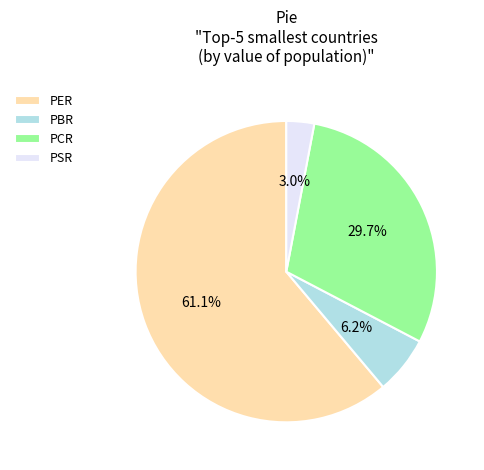

What is the smallest slice in the pie chart?

PSR